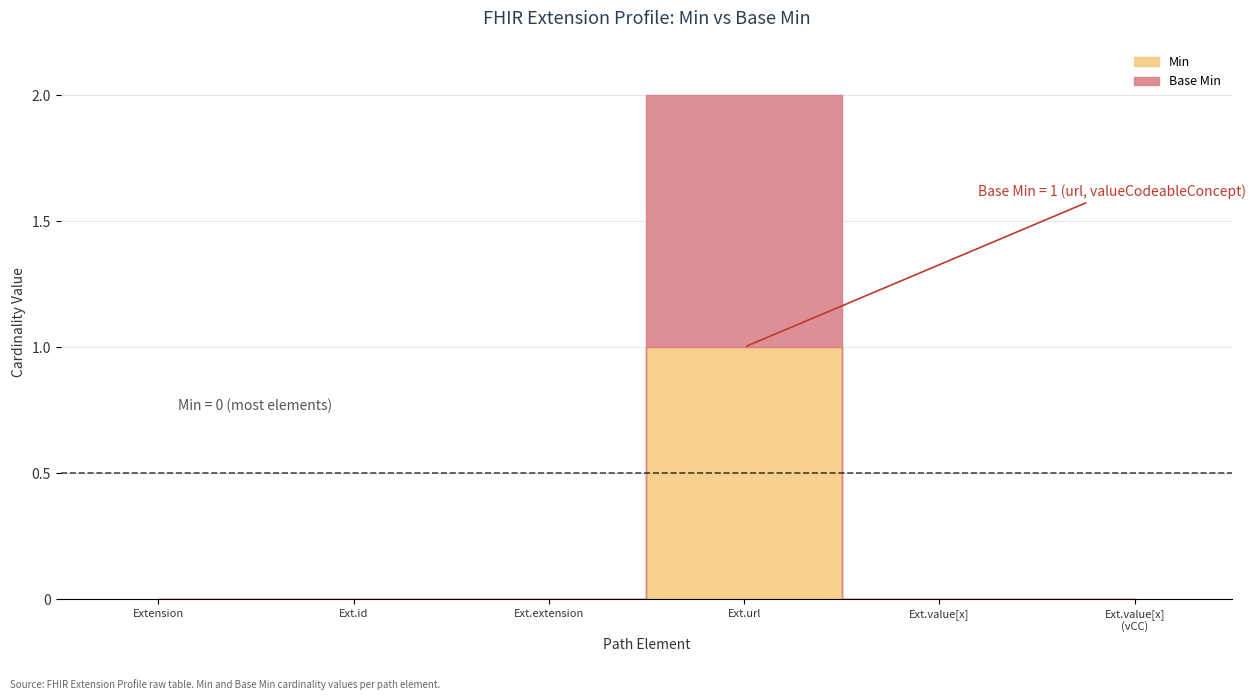

What is the maximum value for Min?

1